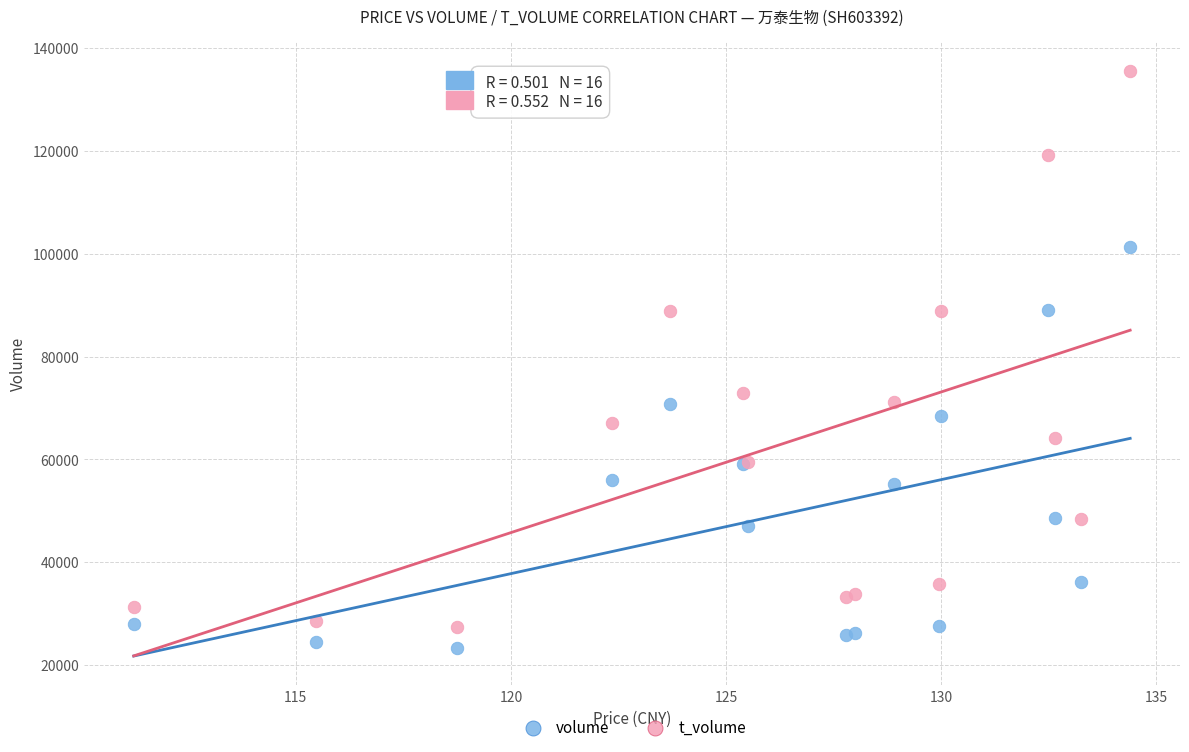

Across all series, what Y value is closest to 79422?

72874